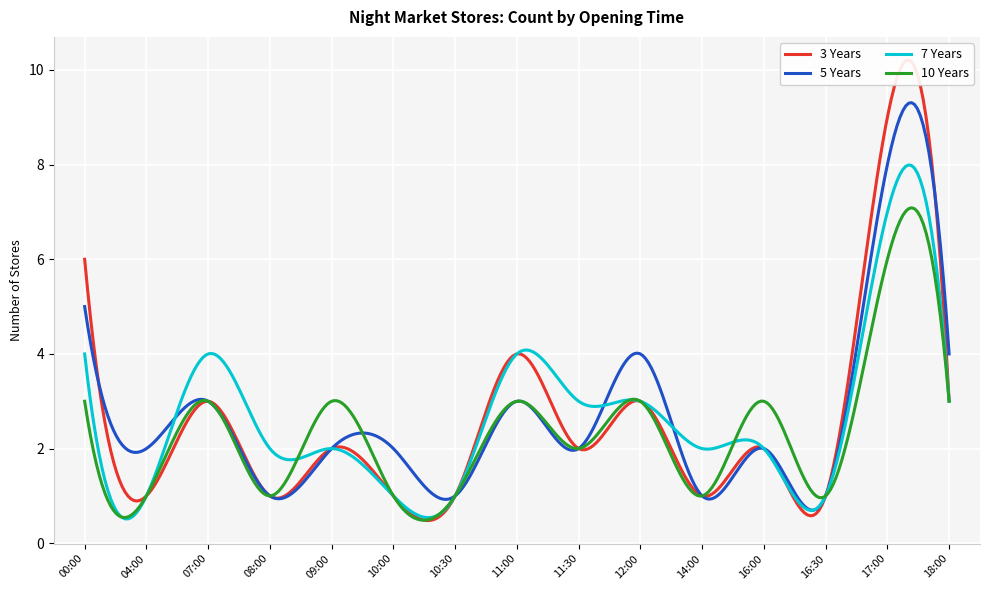

What is the minimum value shown in the chart?

1